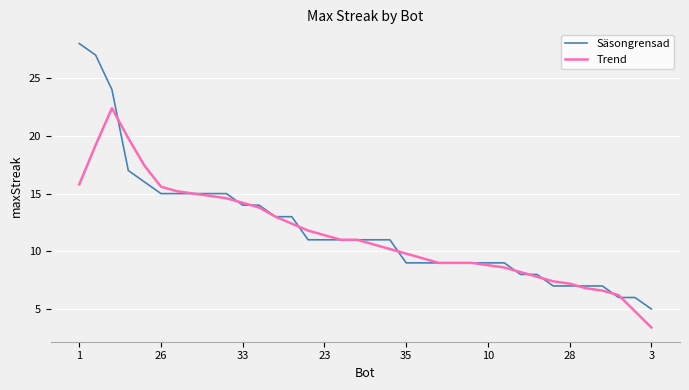

Which series has the widest spread of values?

Säsongrensad